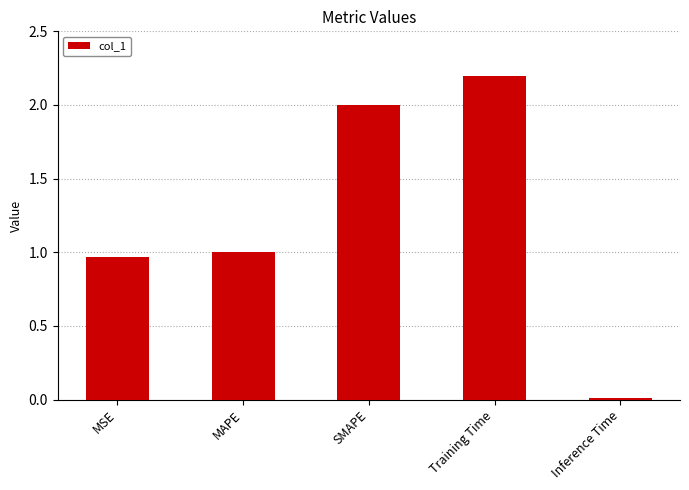

How many distinct data groups are displayed?

1